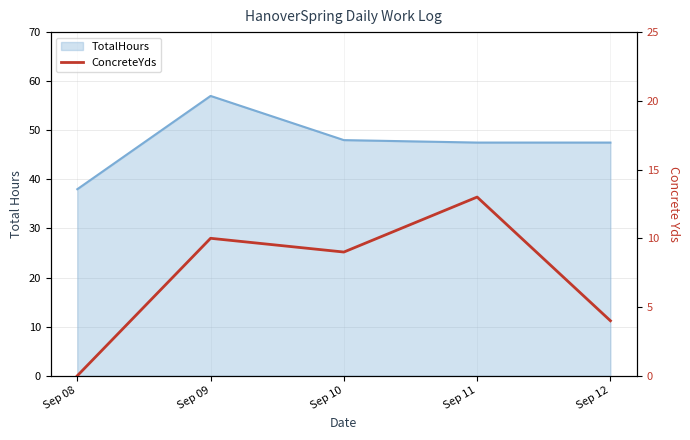

Does the chart display data point markers on the line(s)?

No